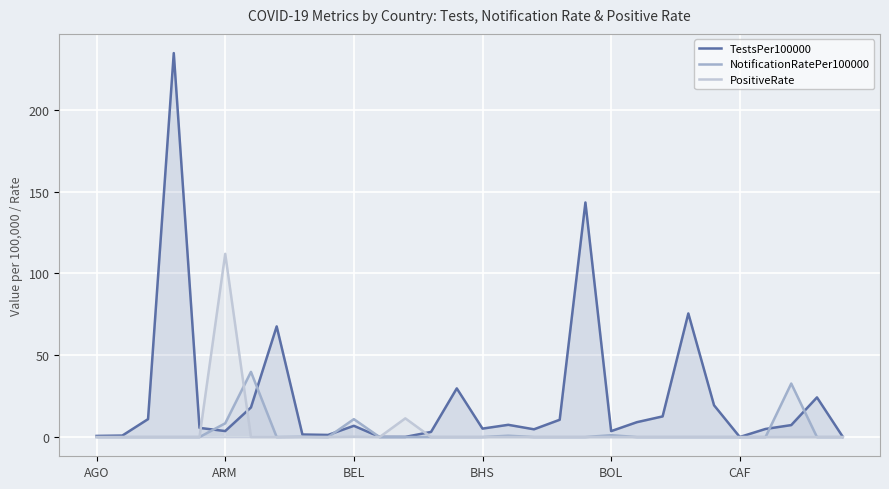

Rank the series at 26 from lowest to highest value.

NotificationRatePer100000, PositiveRate, TestsPer100000